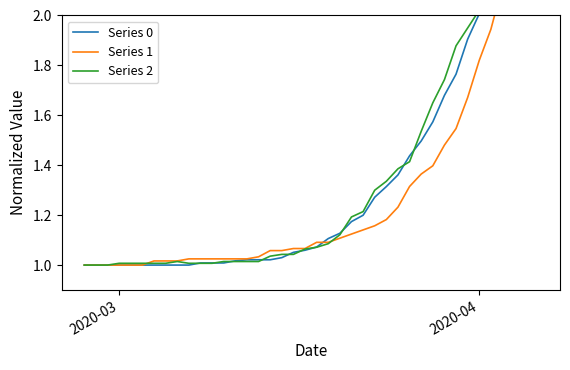

Which series has the largest range (max minus min)?

Series 0